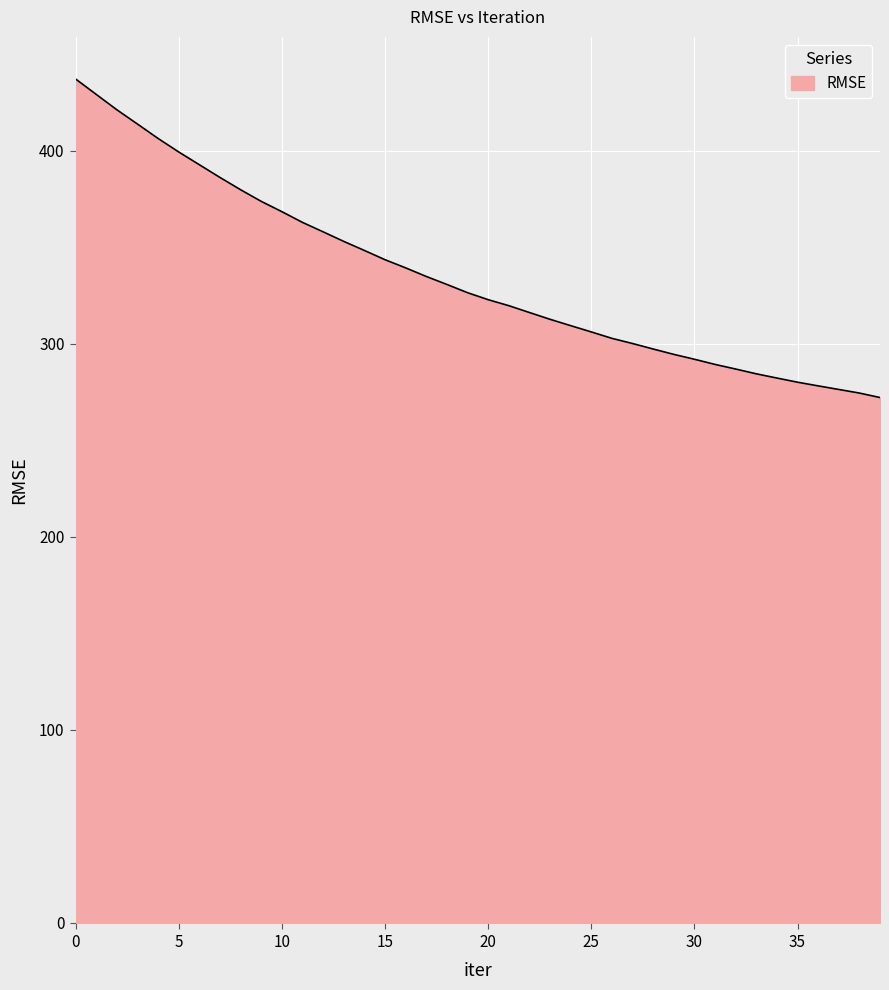

What is the greatest value displayed?

437.2